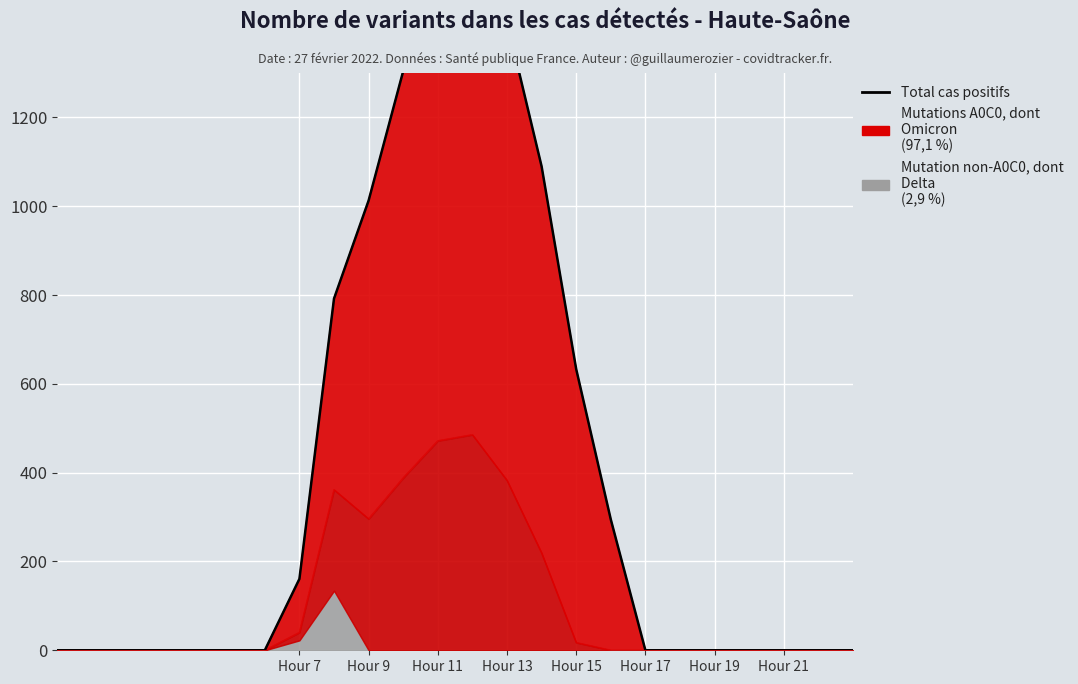

What is the value of the 17th point from the left?

294.5